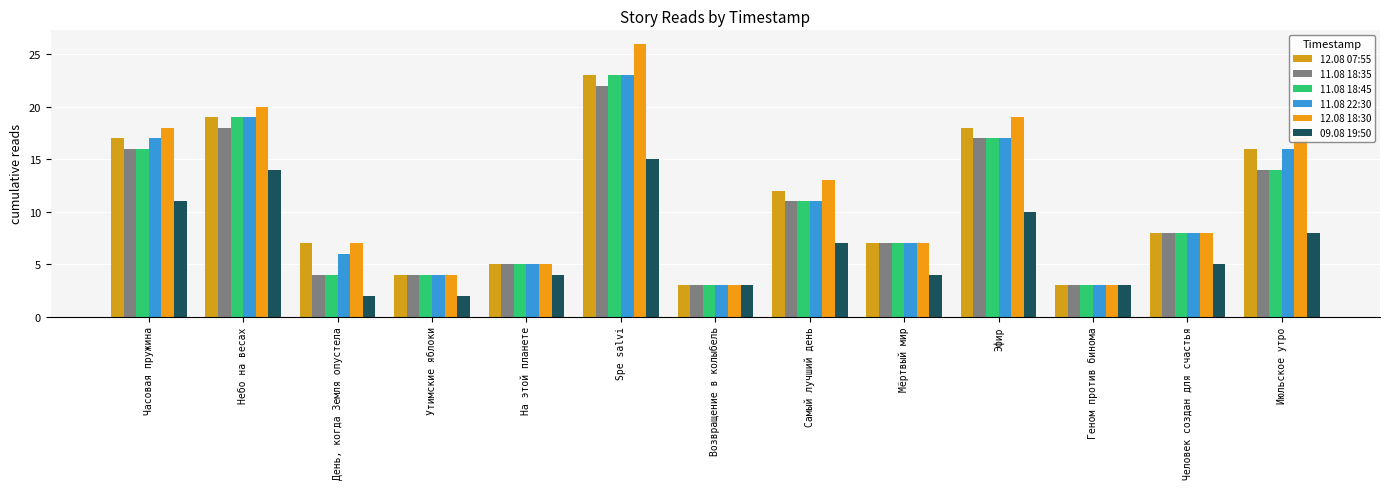

At which label does 11.08 18:35 first exceed 8?

Часовая пружина